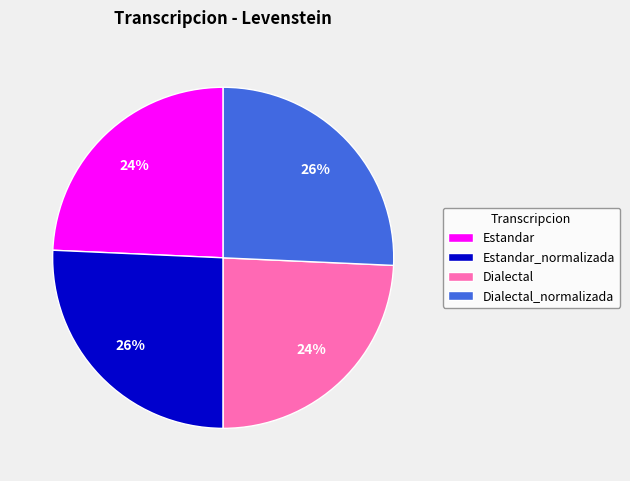

To the nearest percent, what percentage of the pie is Dialectal_normalizada?

26%